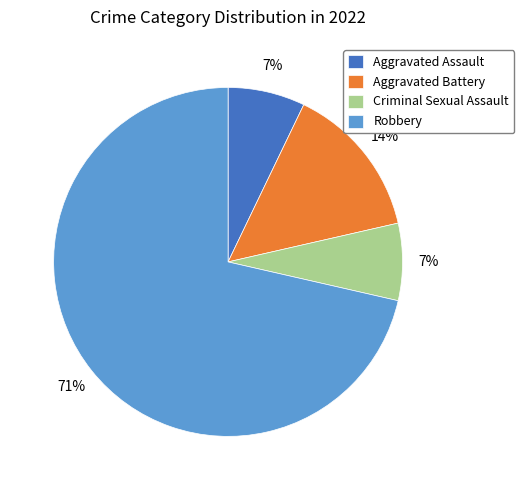

Which has a higher value, Robbery or Aggravated Battery?

Robbery